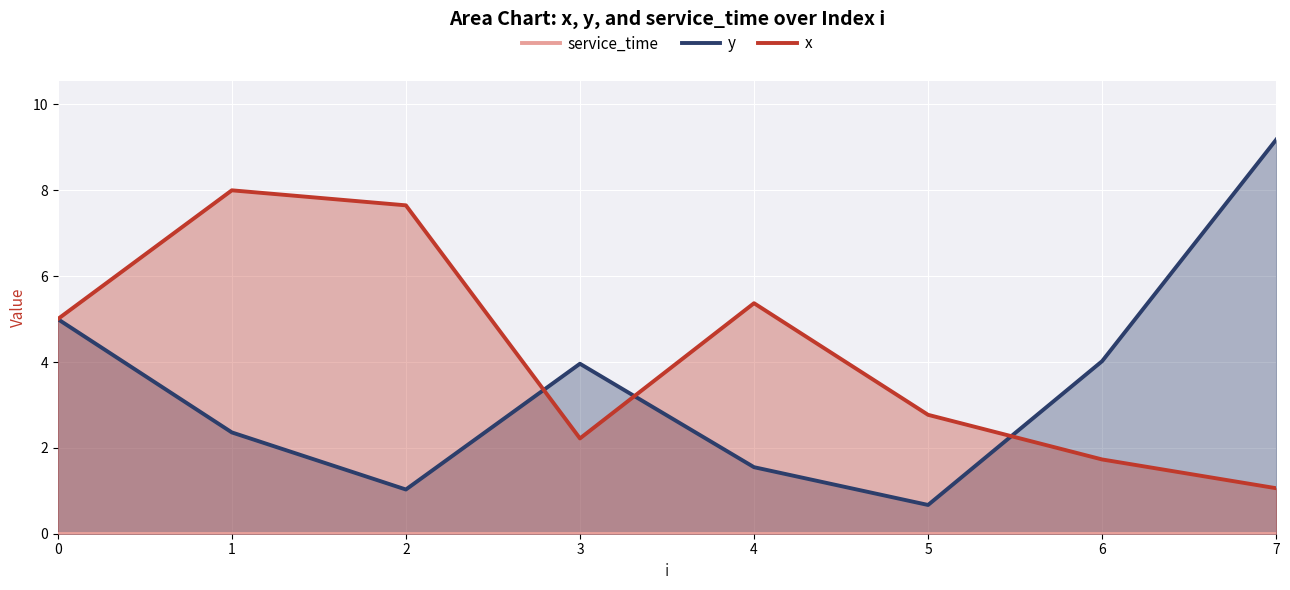

True or false: x and service_time cross at least once.

False